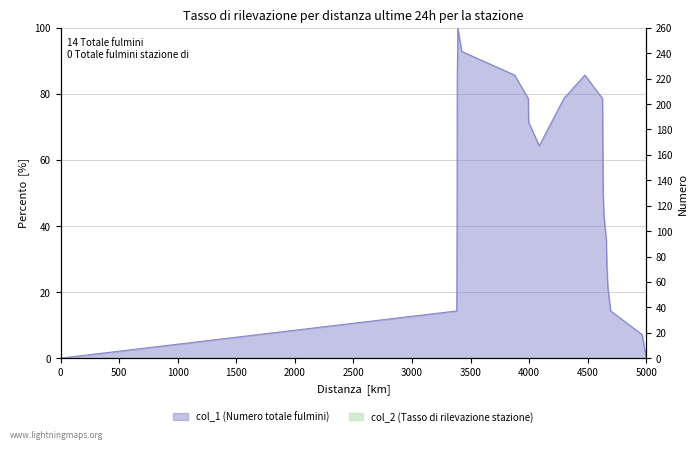

What is the value of the 3rd point from the left?

42.9